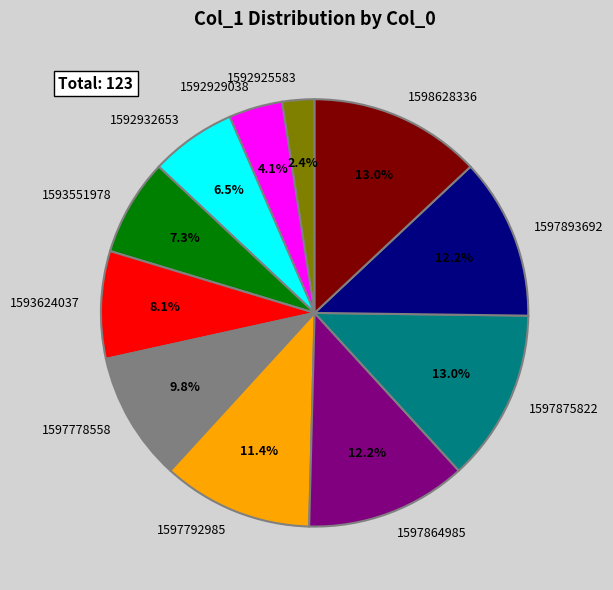

Which slice is the smallest?

1592925583